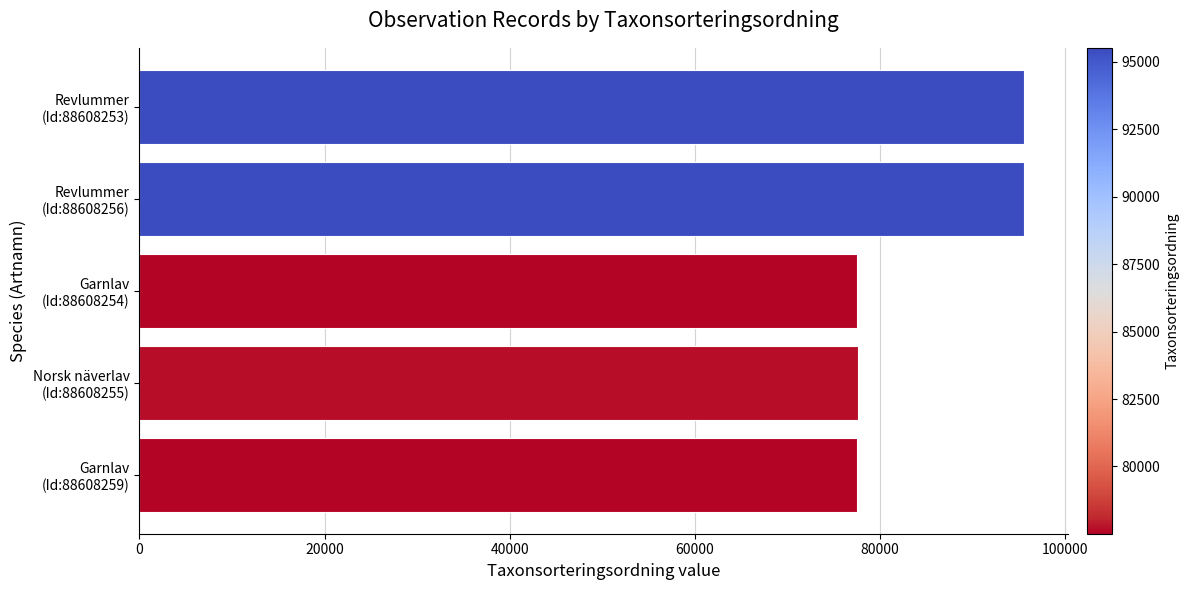

What is the greatest value displayed?

95519